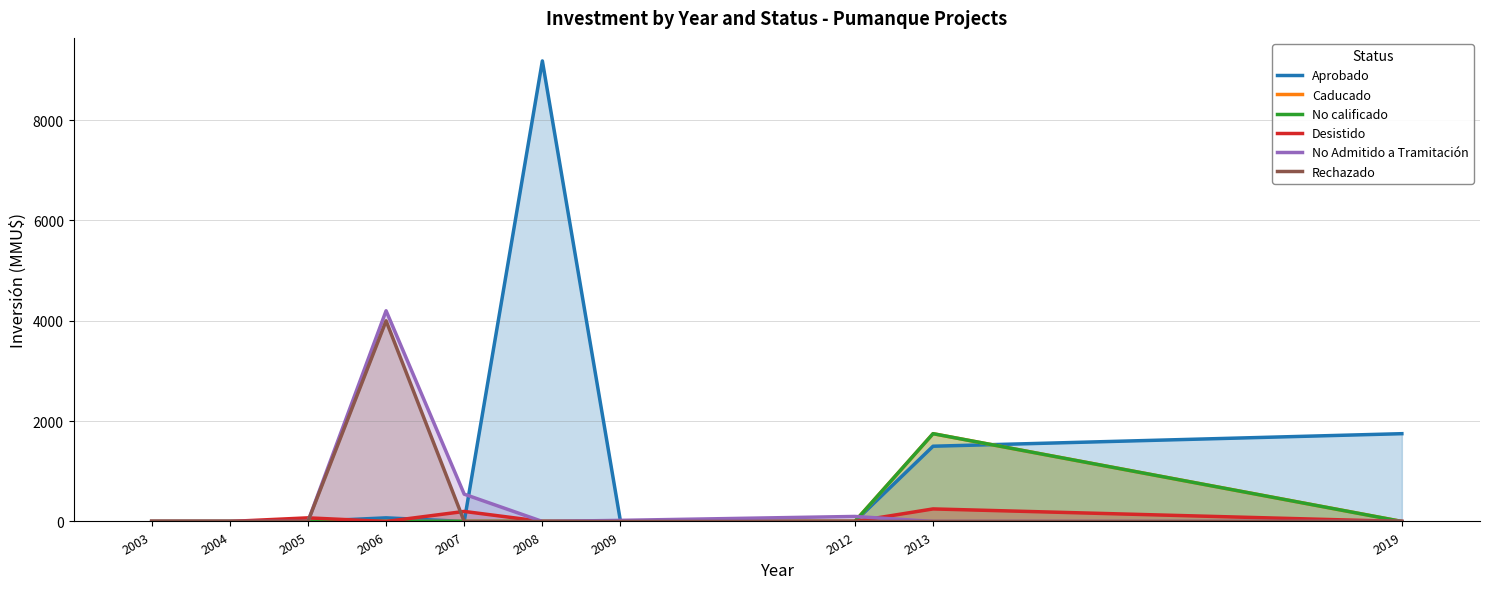

How many distinct data groups are displayed?

6